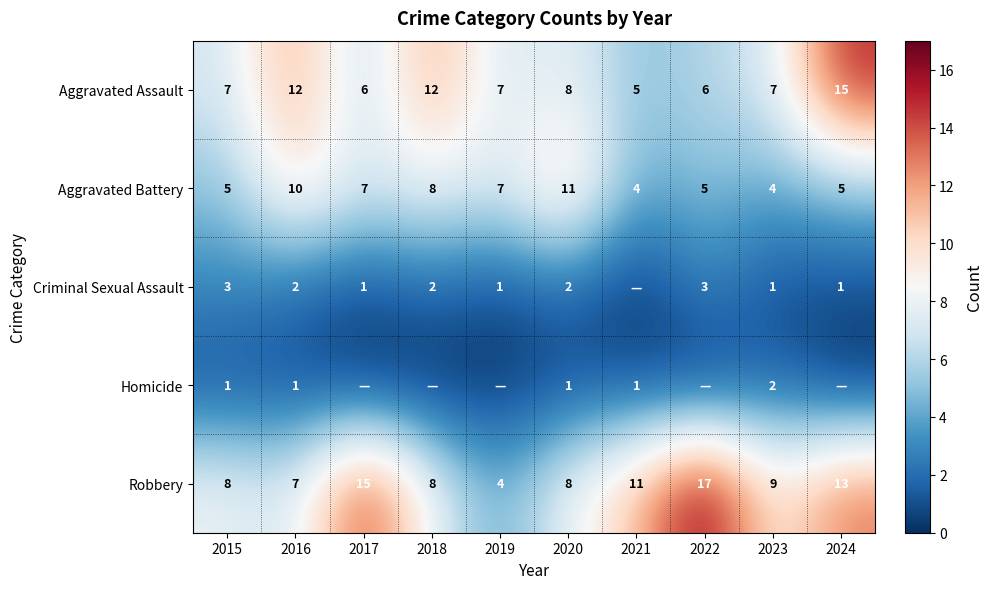

What is the total value across all series at 2021?

21